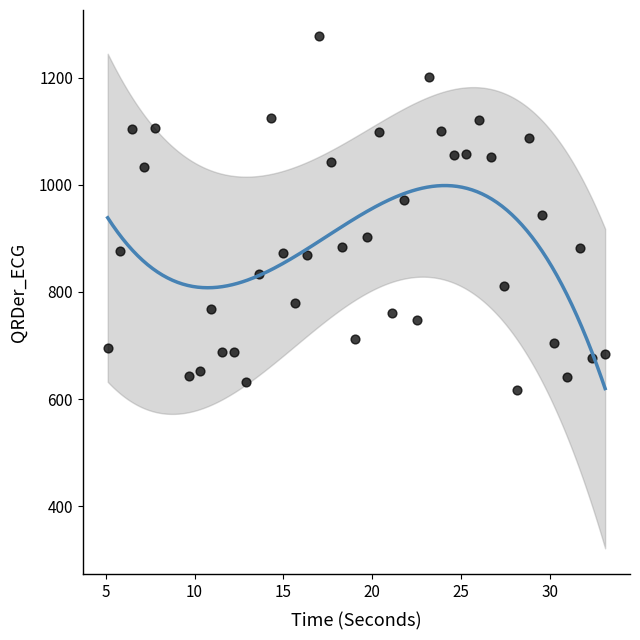

What is the range of X values (max minus min)?

28.0